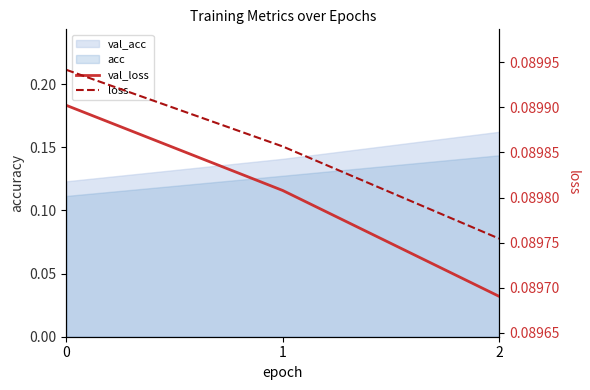

Is the value of val_loss at 0 greater than the value of loss at 2?

Yes